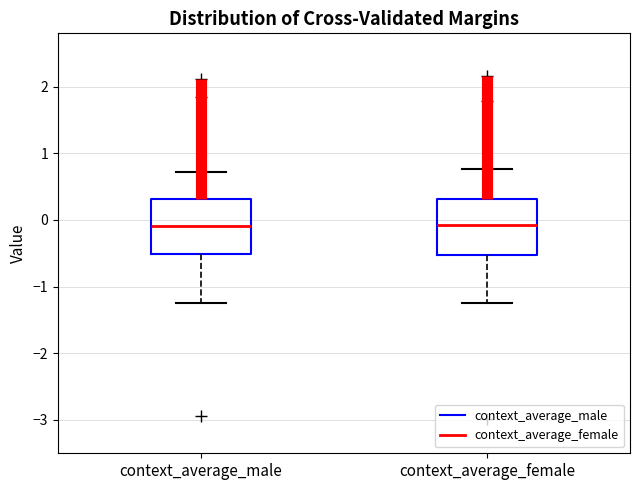

Reading left to right, transcribe this box plot: for each box, give where its median line is, the range the box spans, and where its two whiskers end, as read against the y-axis. The values are not printed on the chart, so give them approximately, as read against the axis.

context_average_male: median -0.1, box -0.5 to 0.3, whiskers -1.3 to 0.7
context_average_female: median -0.1, box -0.5 to 0.3, whiskers -1.2 to 0.8